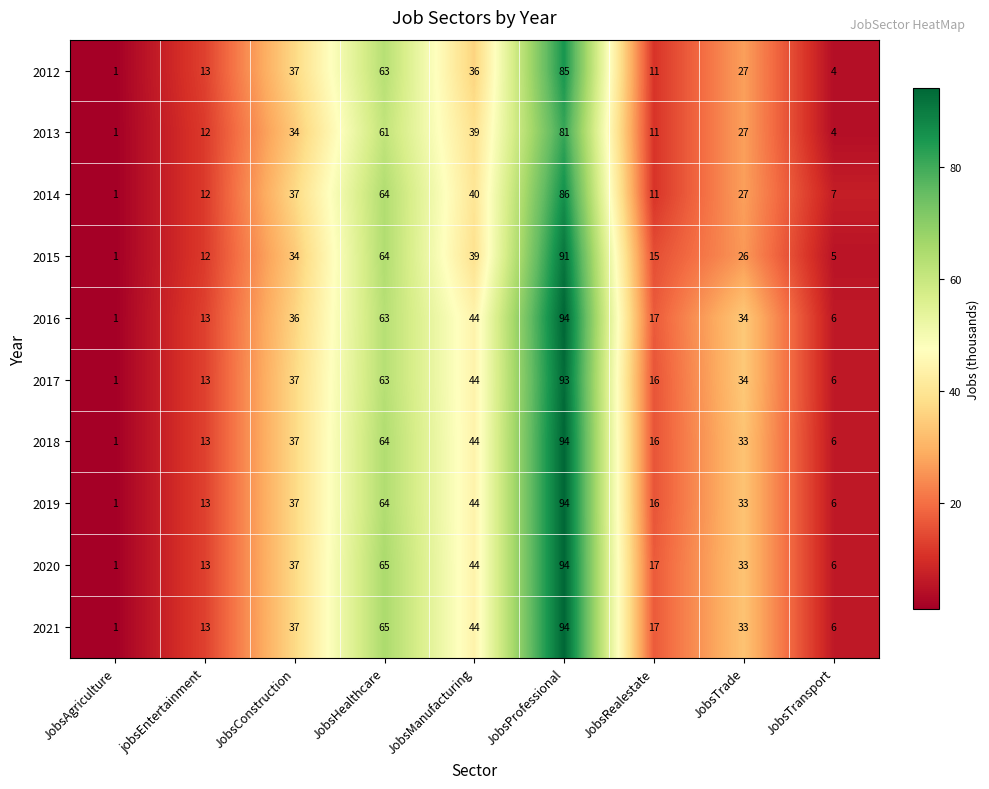

What is the difference between the 2020 values at JobsAgriculture and JobsTrade?

32